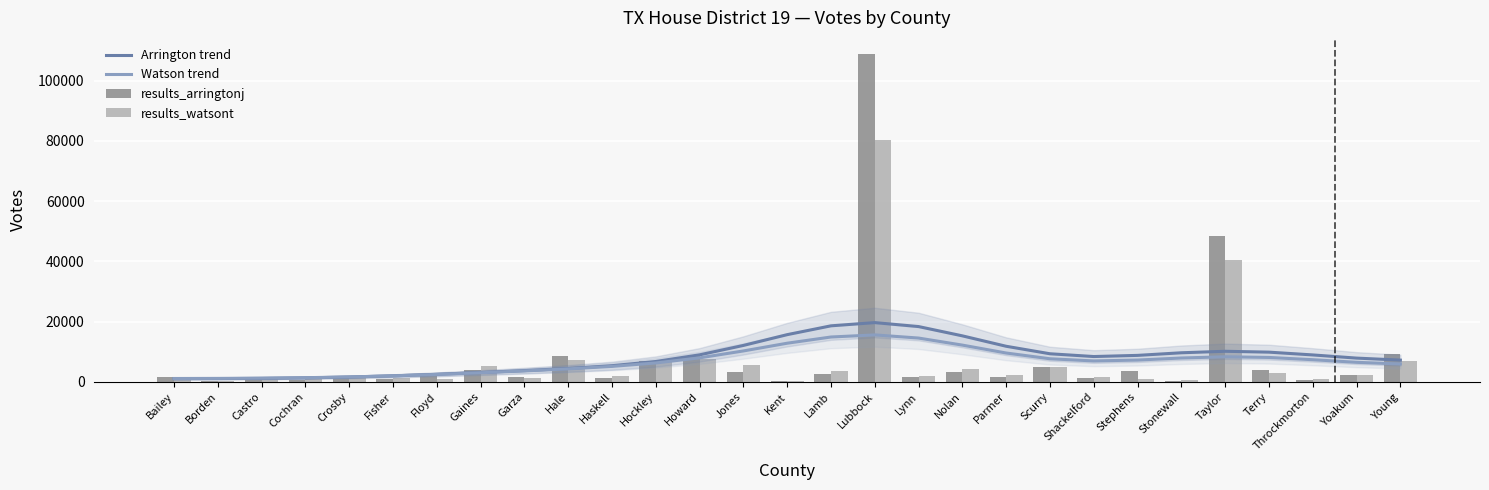

Between Cochran and Kent, which is larger?

Kent